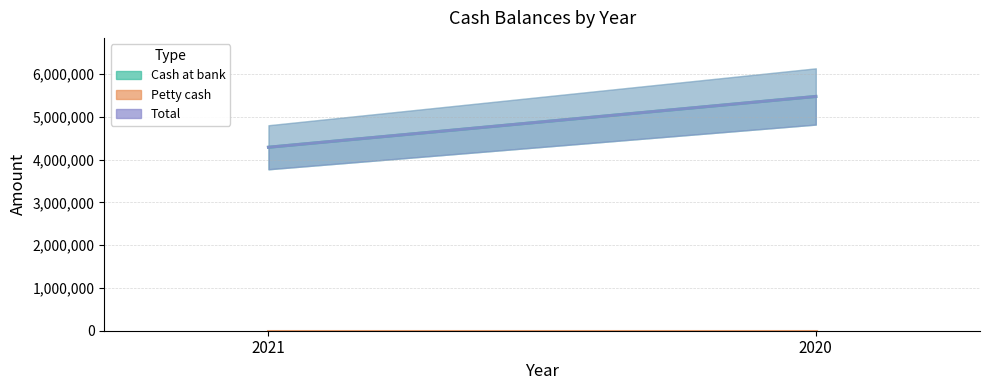

What is the lowest value of the Petty cash series?

256